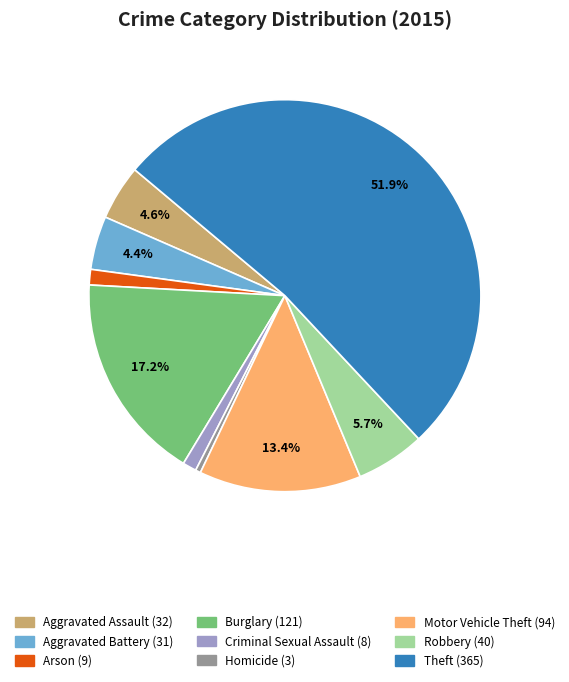

To the nearest percent, what is the average slice percentage?

11%